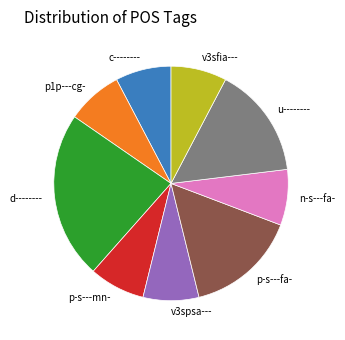

Approximately how many times larger is the value at d-------- compared to p-s---fa-?

1.5